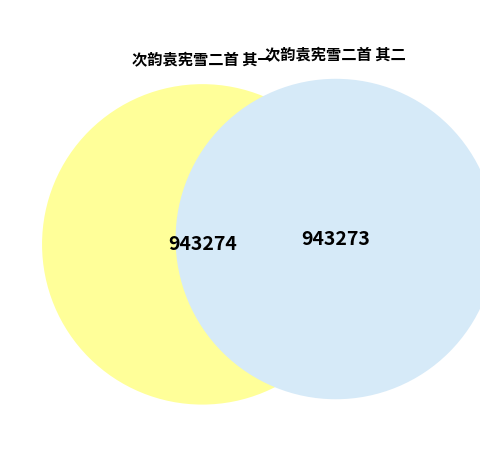

What is the majority slice?

次韵袁宪雪二首 其一